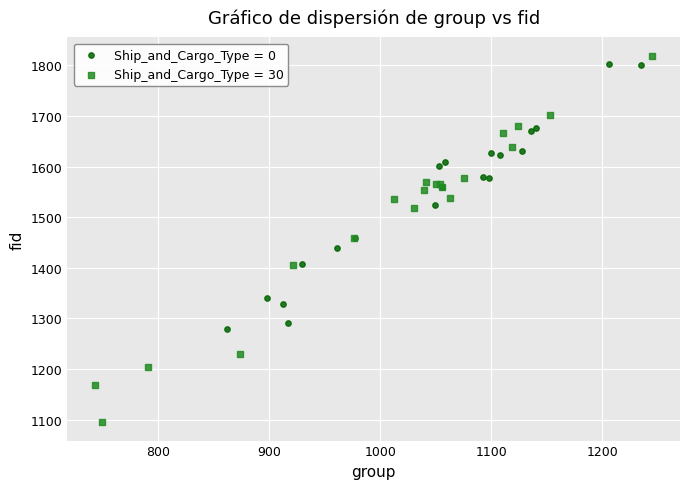

Which series has the largest Y range (max minus min)?

Ship_and_Cargo_Type = 30